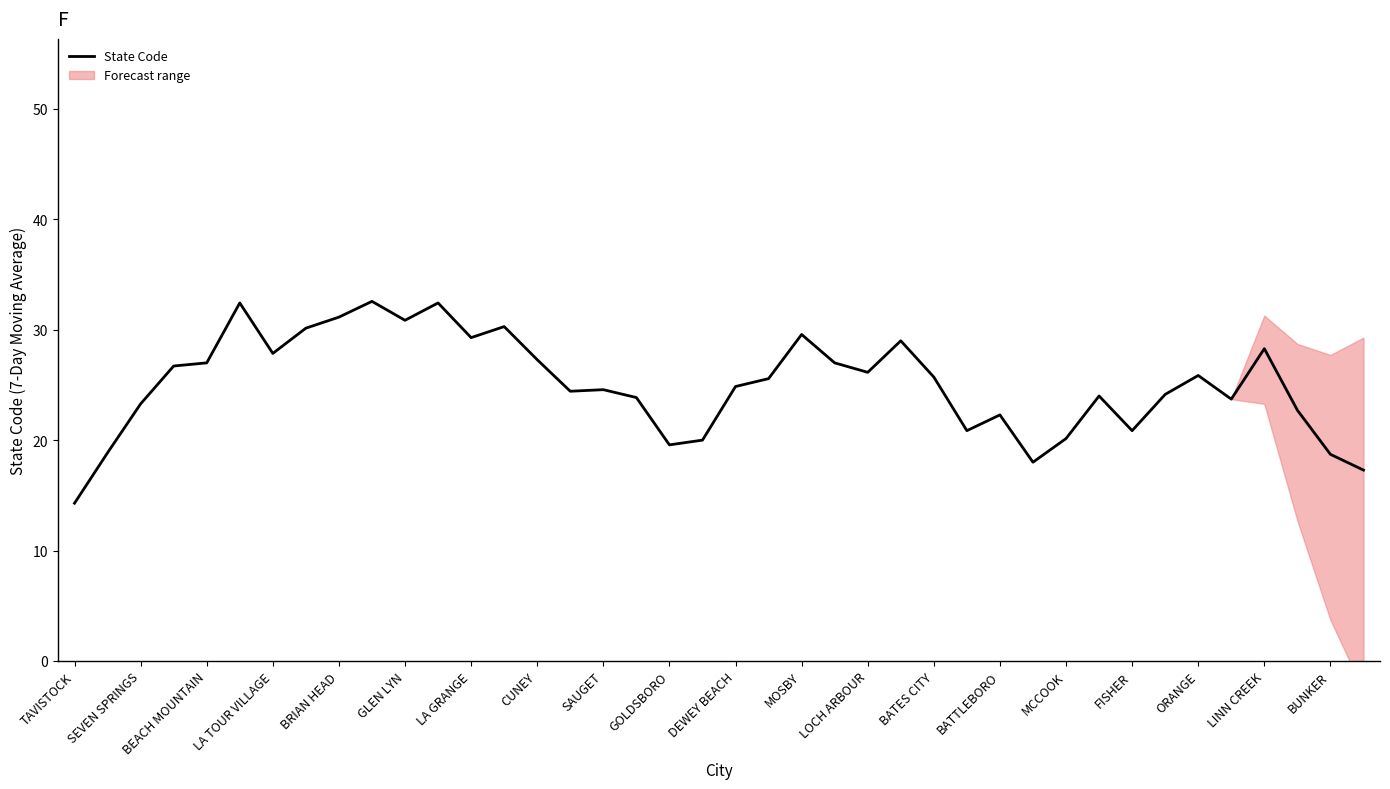

What is the maximum value for State Code?

32.6